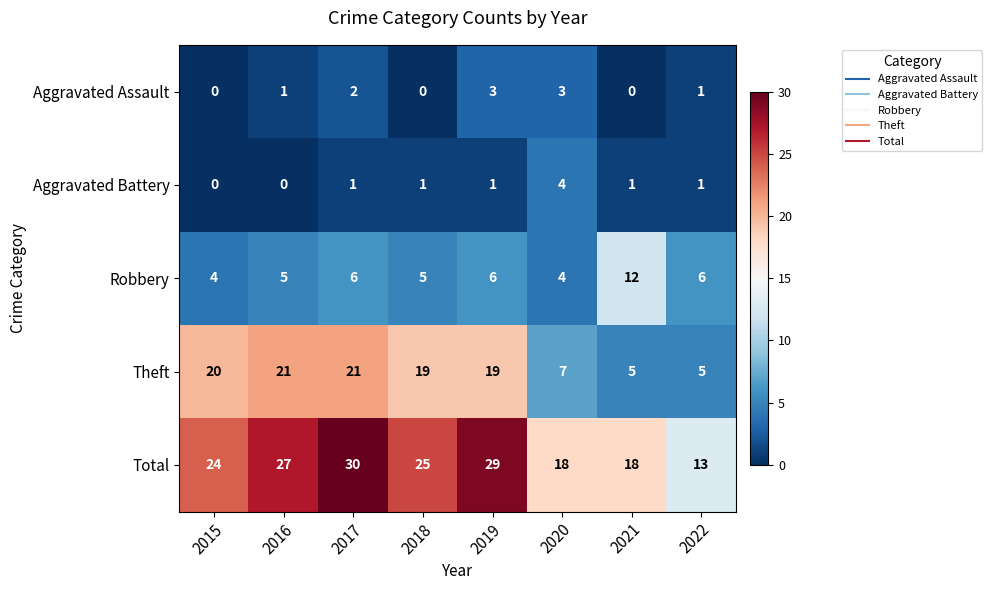

Between 2017 and 2019, which series saw the biggest shift?

Theft